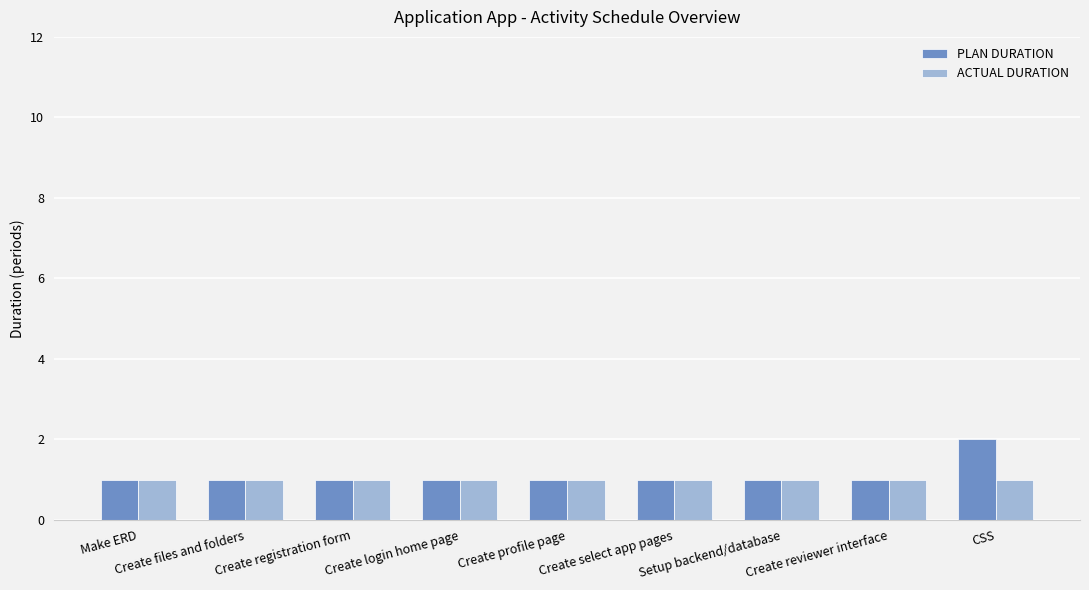

Which category has the highest value across all series?

CSS